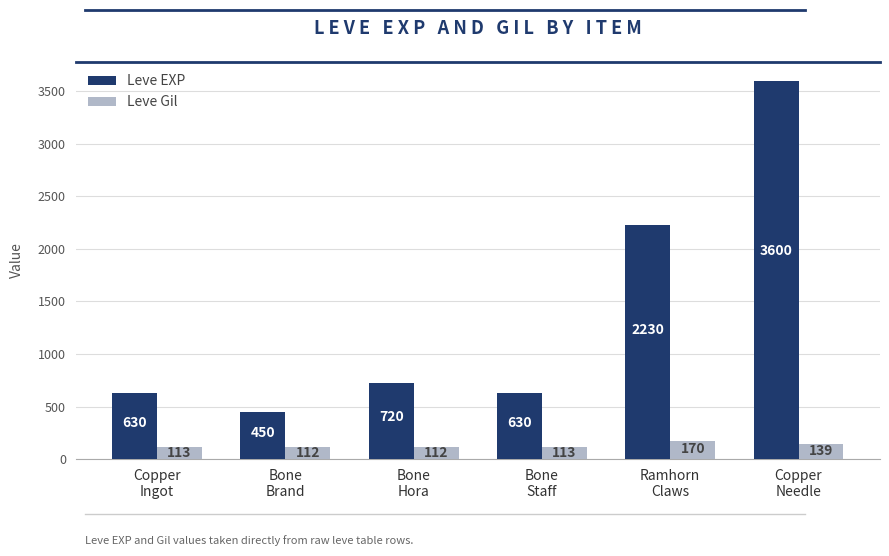

Is the value of Leve Gil at Ramhorn
Claws greater than the value of Leve EXP at Ramhorn
Claws?

No